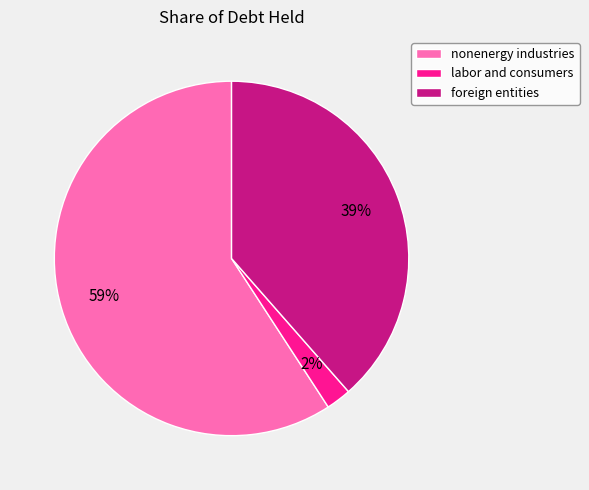

Rank the categories by value from highest to lowest.

nonenergy industries, foreign entities, labor and consumers